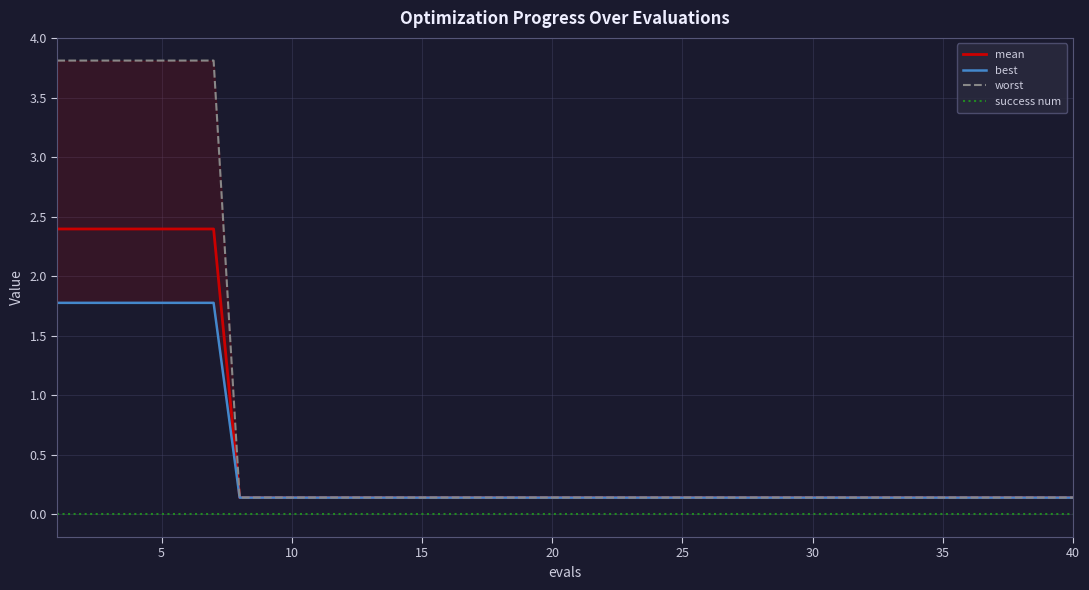

True or false: mean and success num cross at least once.

False